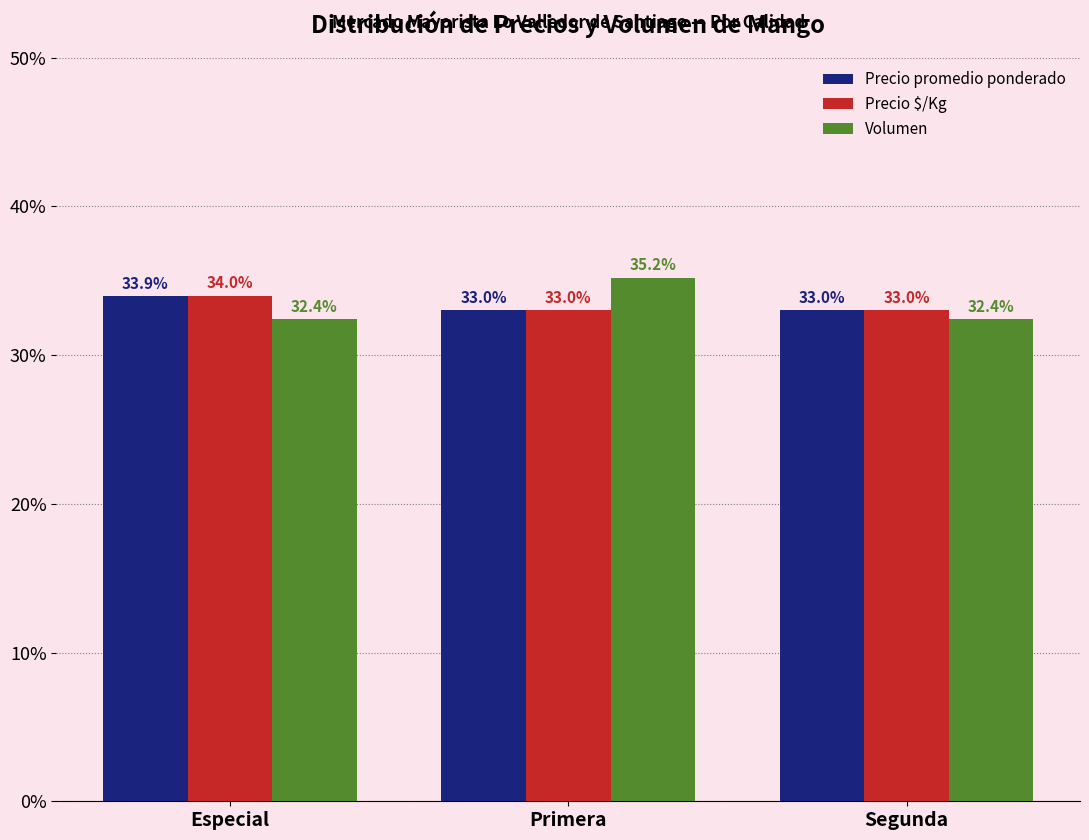

What are all the series names shown in the legend?

Precio promedio ponderado, Precio $/Kg, Volumen